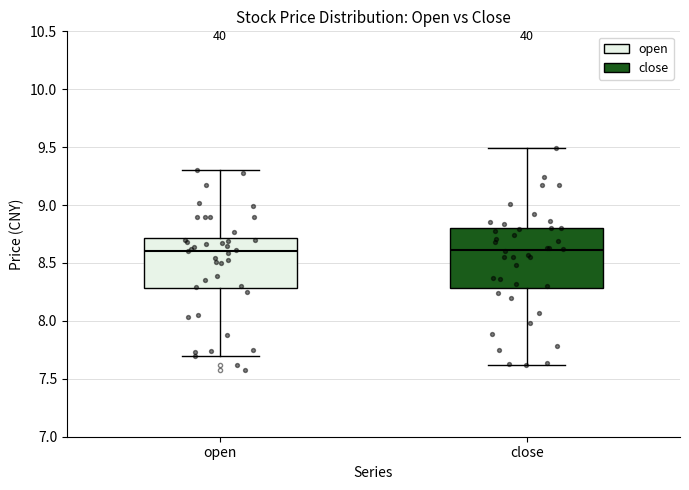

Reading left to right, read every box against the y-axis: the position of its median line, the range the box covers, and the ends of its whiskers. The values are not printed on the chart, so give them approximately, as read against the axis.

open: median 8.6, box 8.3 to 8.7, whiskers 7.7 to 9.3
close: median 8.6, box 8.3 to 8.8, whiskers 7.6 to 9.5